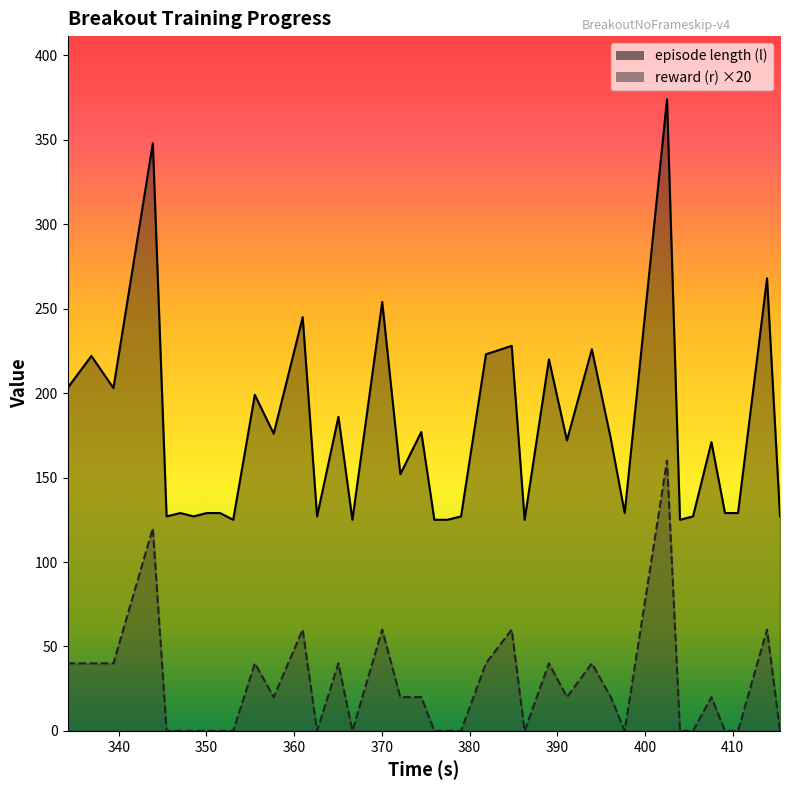

Which category has the highest value in the episode length (l) series?

402.511868